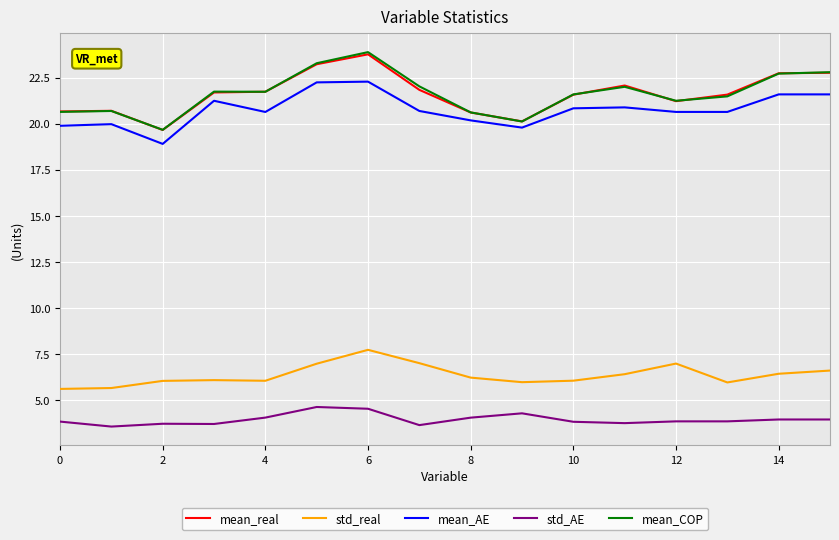

What is the greatest value displayed?

23.9